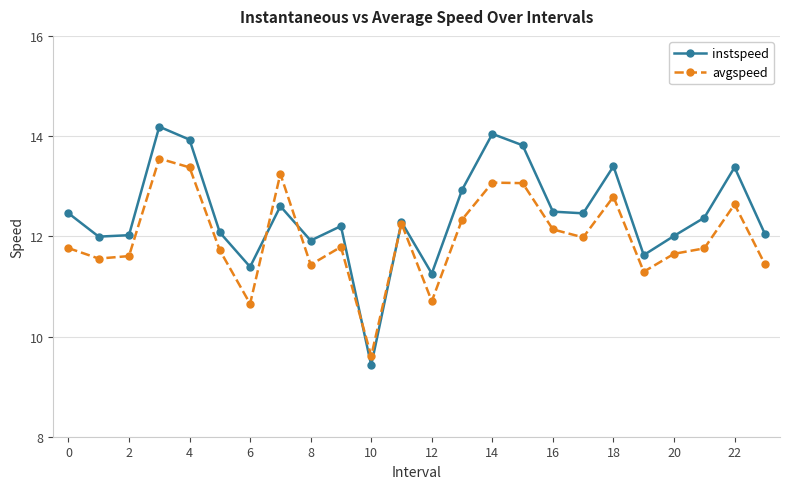

Which series has the widest spread of values?

instspeed